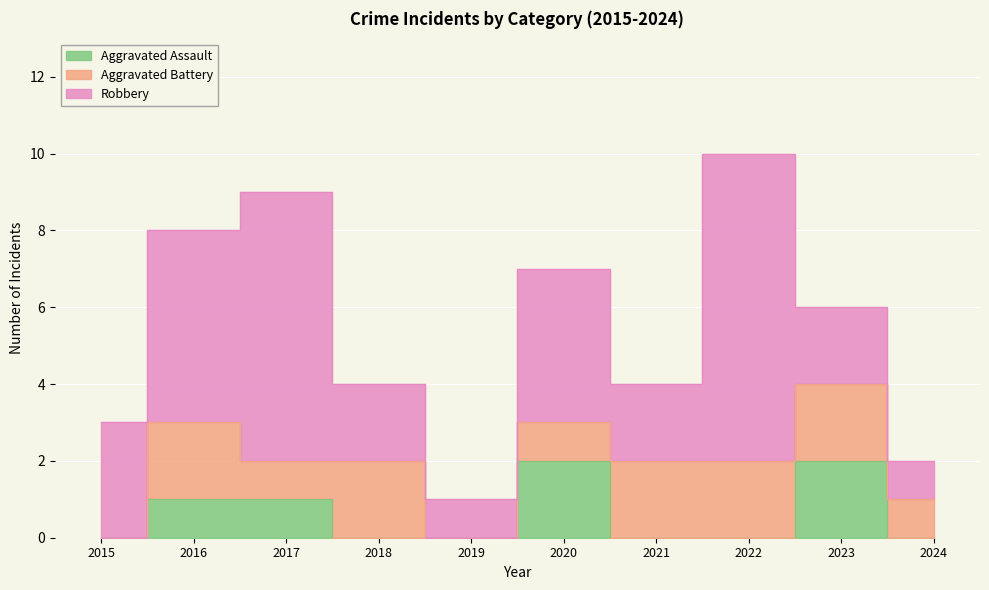

Is it true that Aggravated Assault equals 2 at 2023?

True